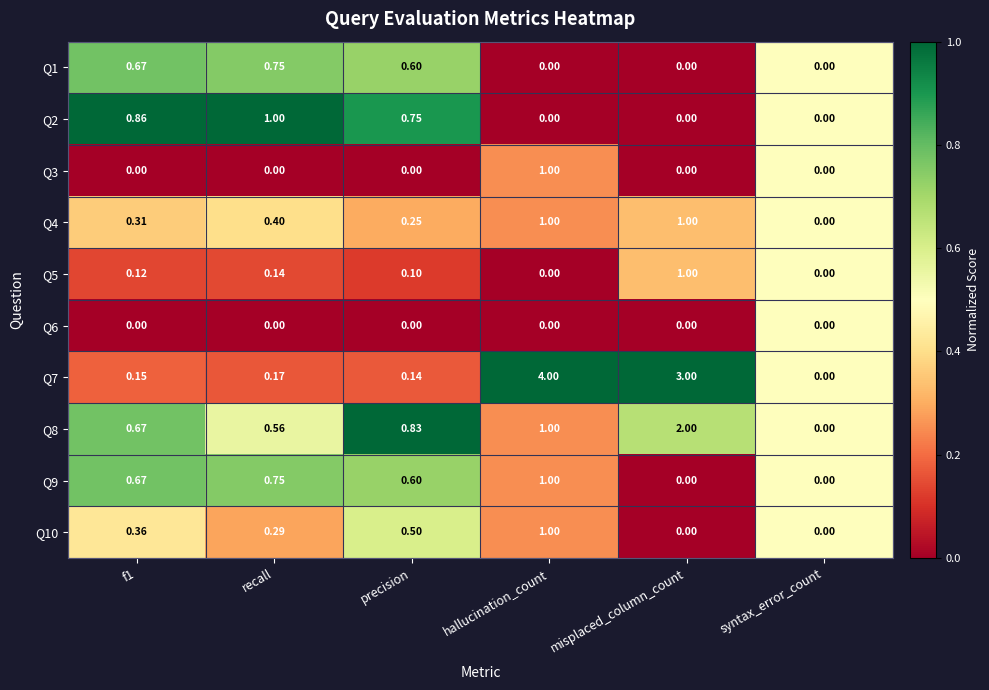

At which category is the sum across all series the highest?

hallucination_count